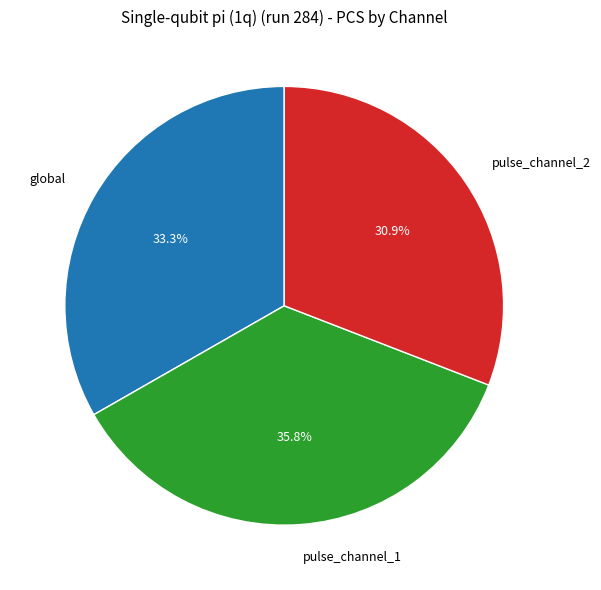

Is there any slice that represents more than half of the pie?

No